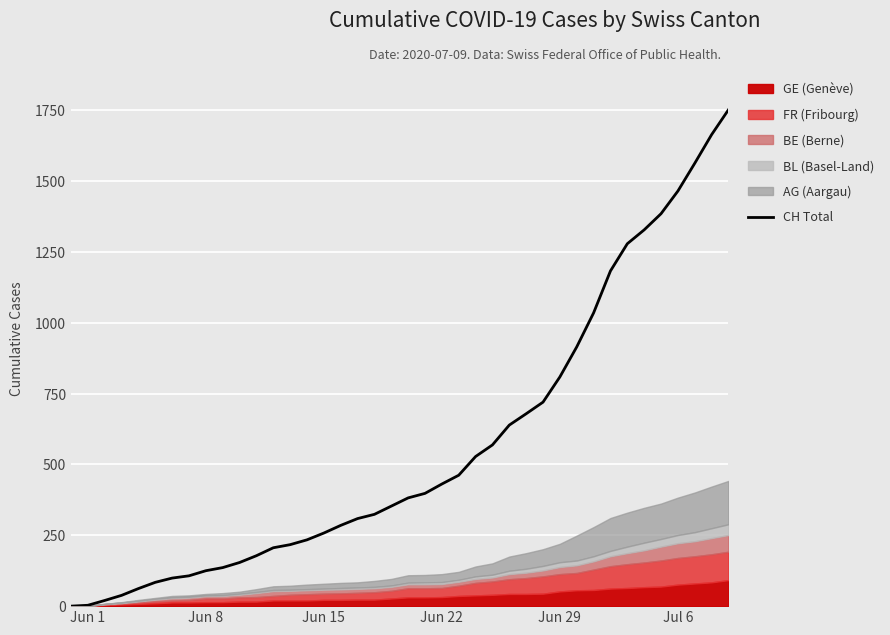

How many data points are less than 382?

20